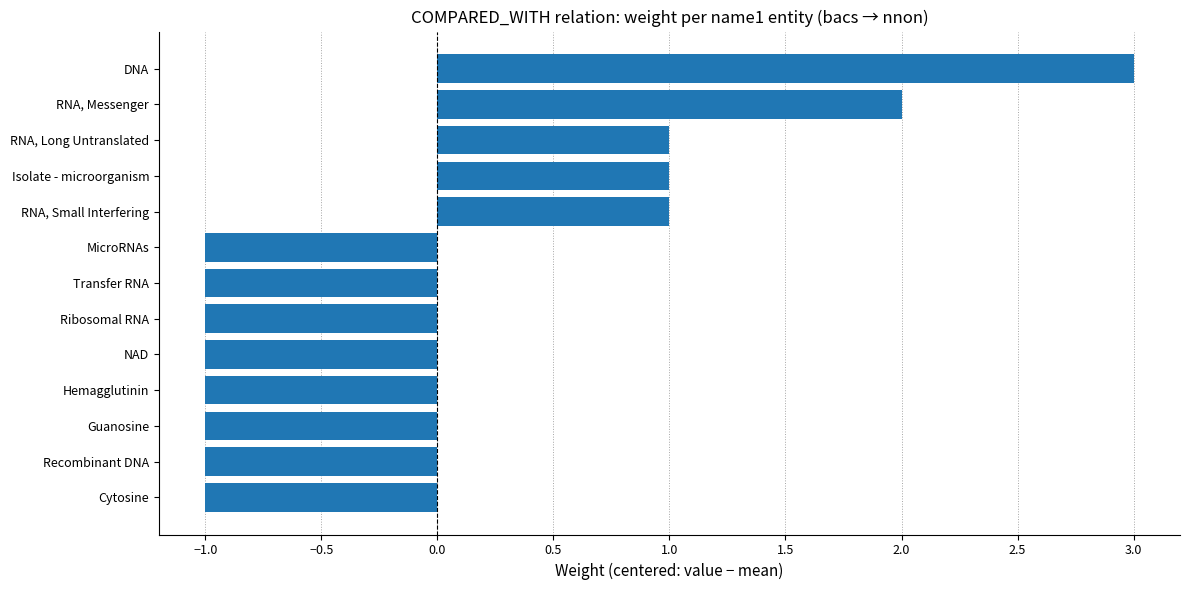

Reading bottom to top, extract all data points from this chart.

Cytosine=-1	Recombinant DNA=-1	Guanosine=-1	Hemagglutinin=-1	NAD=-1	Ribosomal RNA=-1	Transfer RNA=-1	MicroRNAs=-1	RNA, Small Interfering=1	Isolate - microorganism=1	RNA, Long Untranslated=1	RNA, Messenger=2	DNA=3